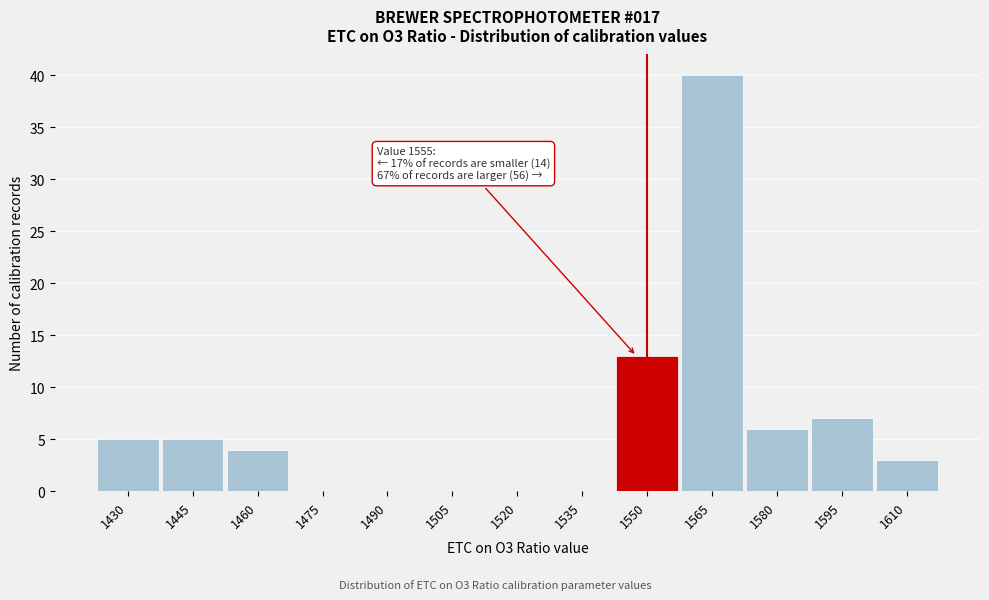

Reading right to left, transcribe all the data shown in this chart.

1610=3	1595=7	1580=6	1565=40	1550=13	1535=0	1520=0	1505=0	1490=0	1475=0	1460=4	1445=5	1430=5